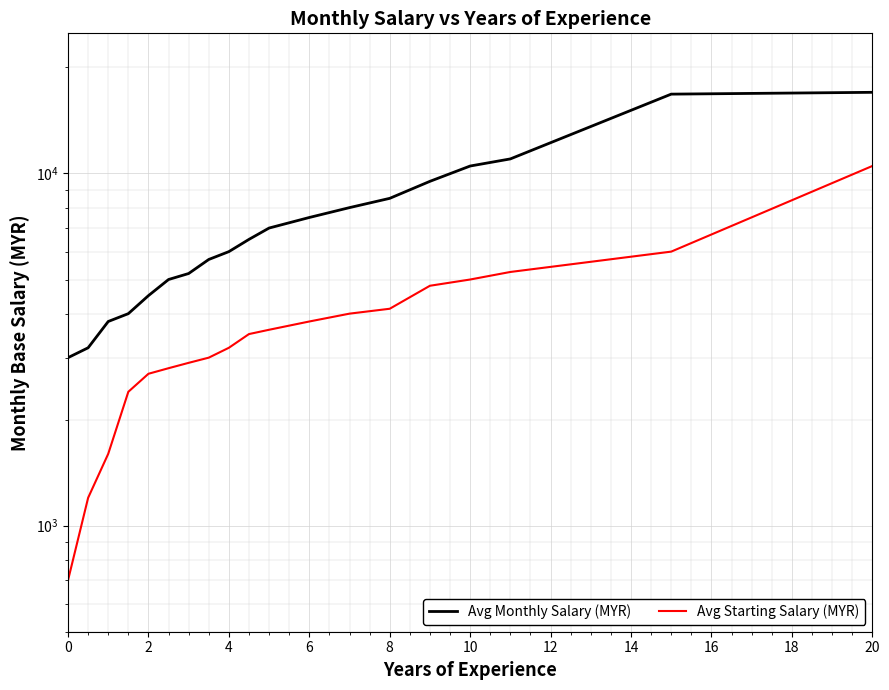

What is the highest value of the Avg Monthly Salary (MYR) series?

17000